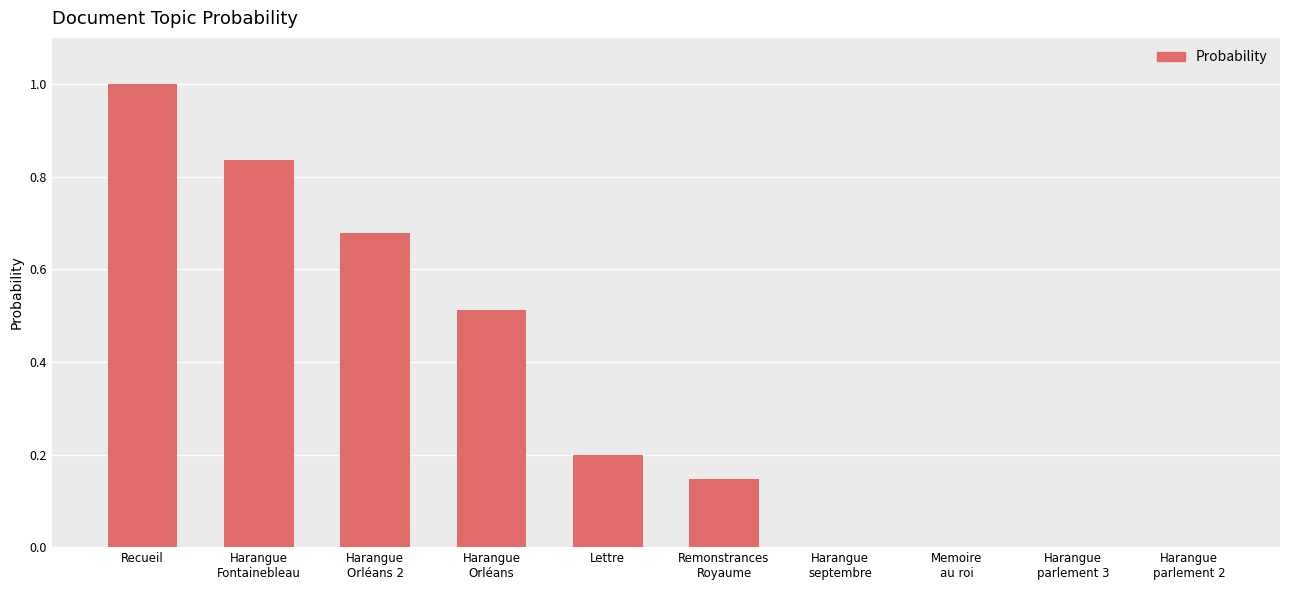

What is the change in value from Harangue
Fontainebleau to Harangue
parlement 3?

-0.8